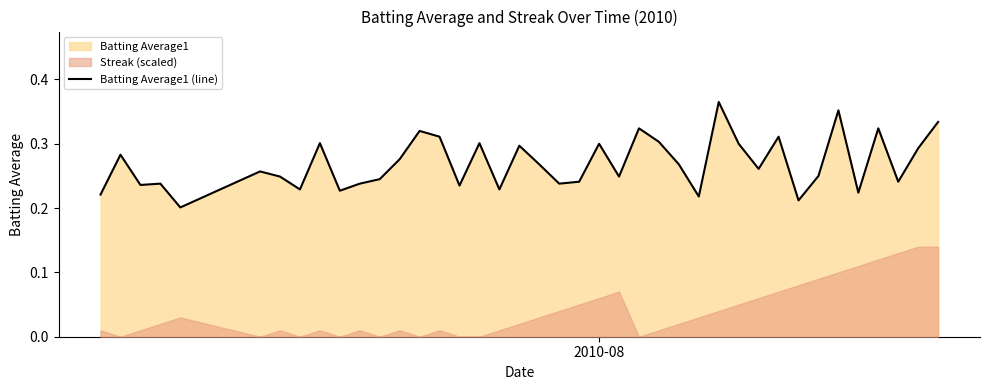

How many lines are shown in the chart?

1